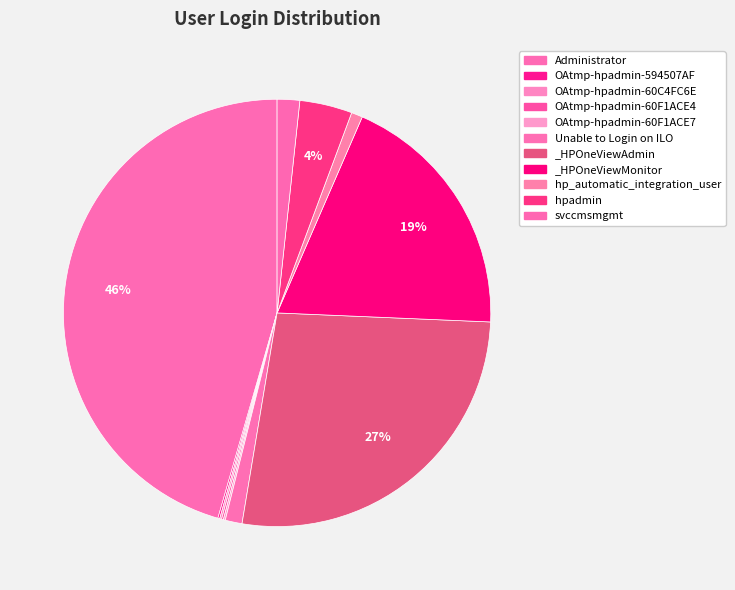

What portion of the pie excludes _HPOneViewMonitor?

80.9%